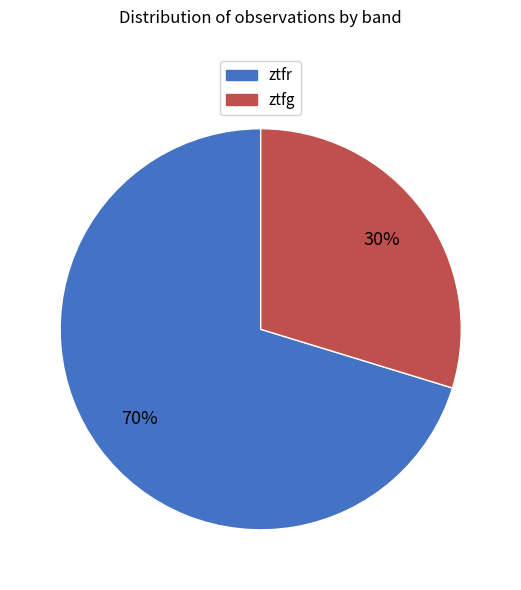

Do ztfg and ztfr together represent more than half of the pie?

Yes